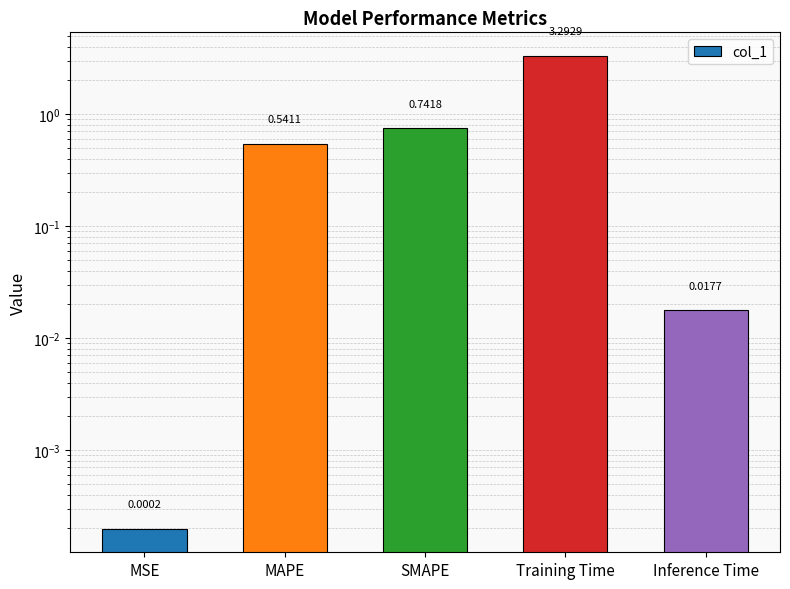

List the labels in order of value, largest first.

Training Time, SMAPE, MAPE, Inference Time, MSE